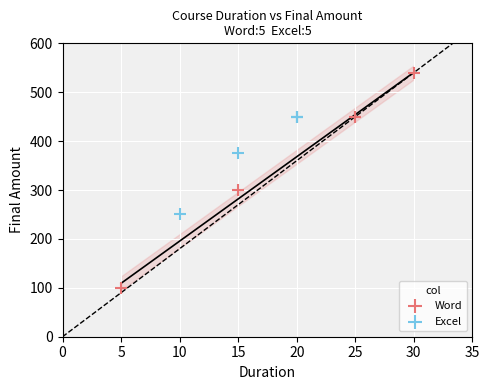

Which series has the largest Y range (max minus min)?

Word